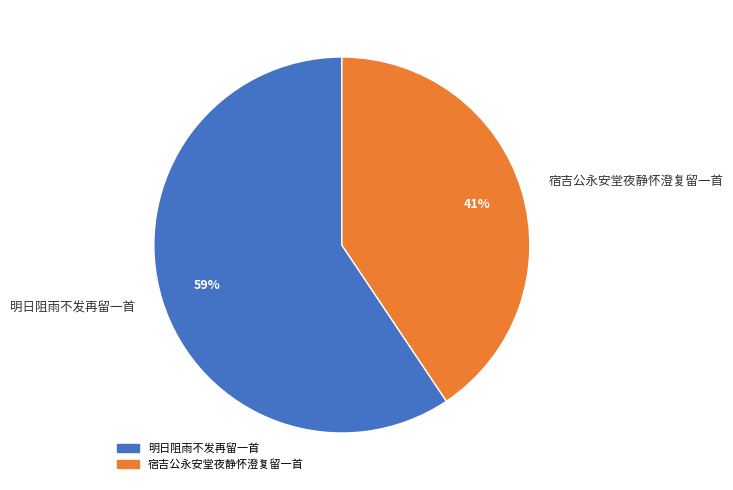

Which has a higher value, 明日阻雨不发再留一首 or 宿吉公永安堂夜静怀澄复留一首?

明日阻雨不发再留一首